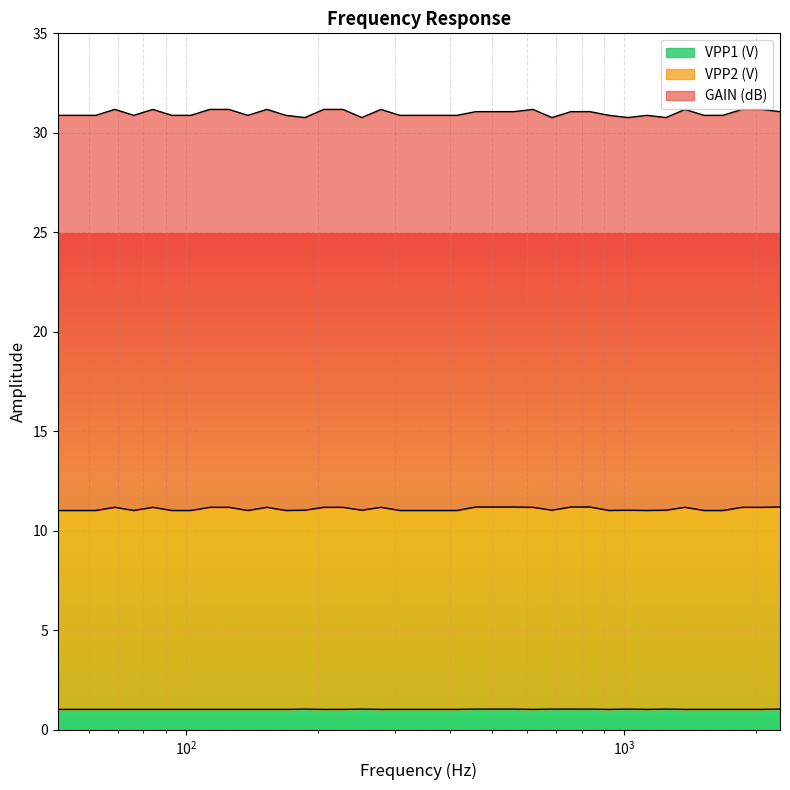

What are all the series names shown in the legend?

VPP1 (V), VPP2 (V), GAIN (dB)